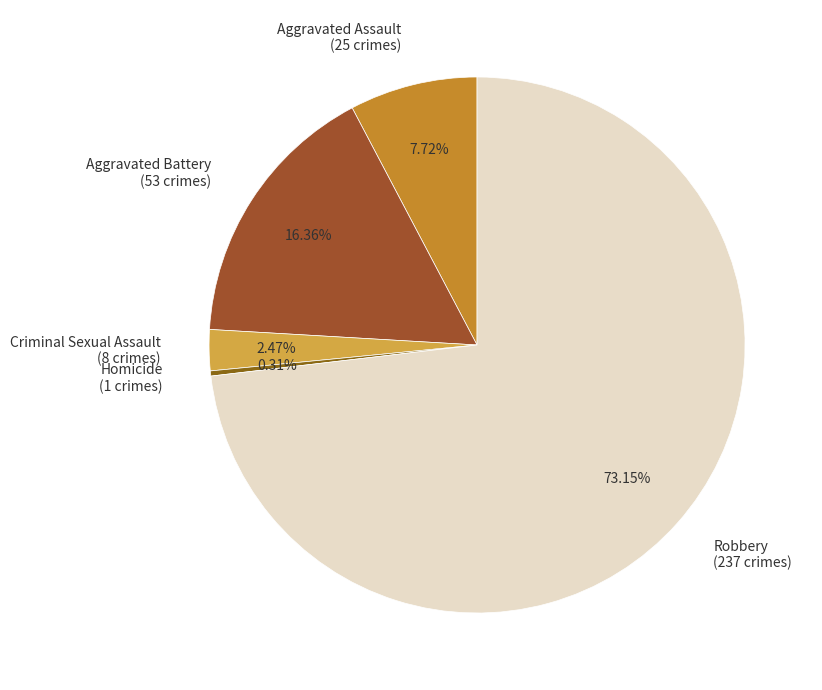

Rank the categories by value from highest to lowest.

Robbery, Aggravated Battery, Aggravated Assault, Criminal Sexual Assault, Homicide